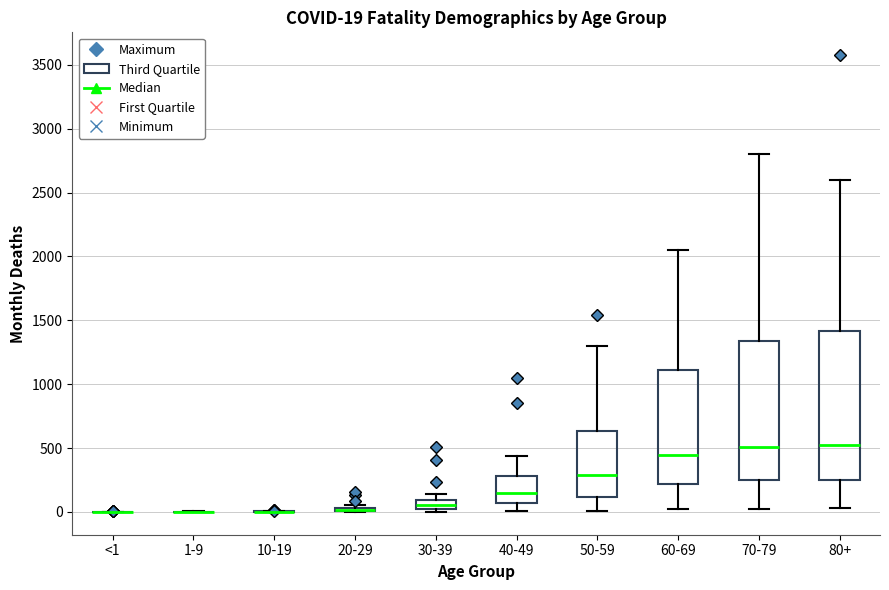

Which box is the tallest, from its lower edge to its upper edge?

80+